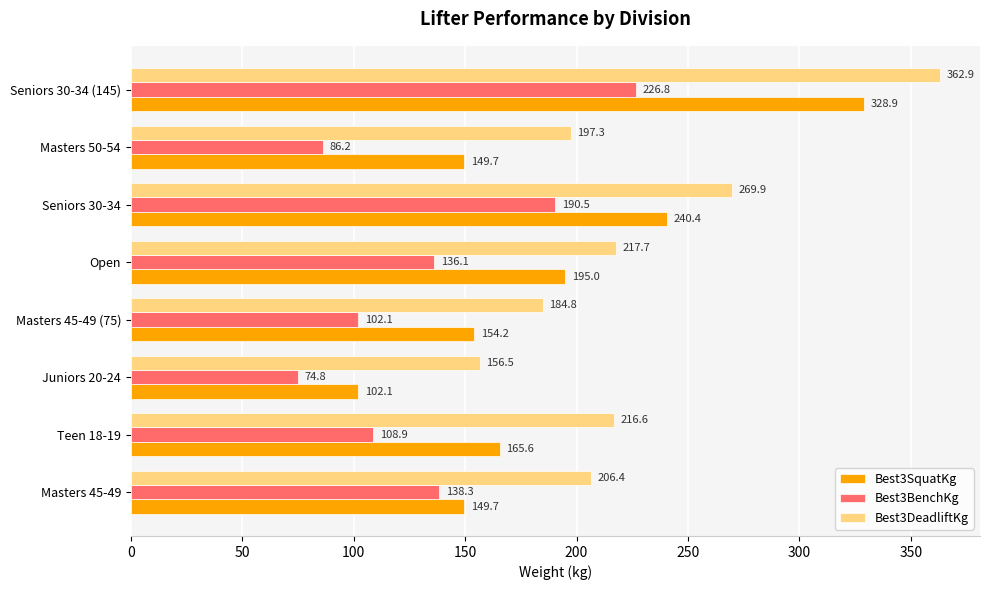

The Best3BenchKg series shows 108.9 at Teen 18-19. True or false?

True